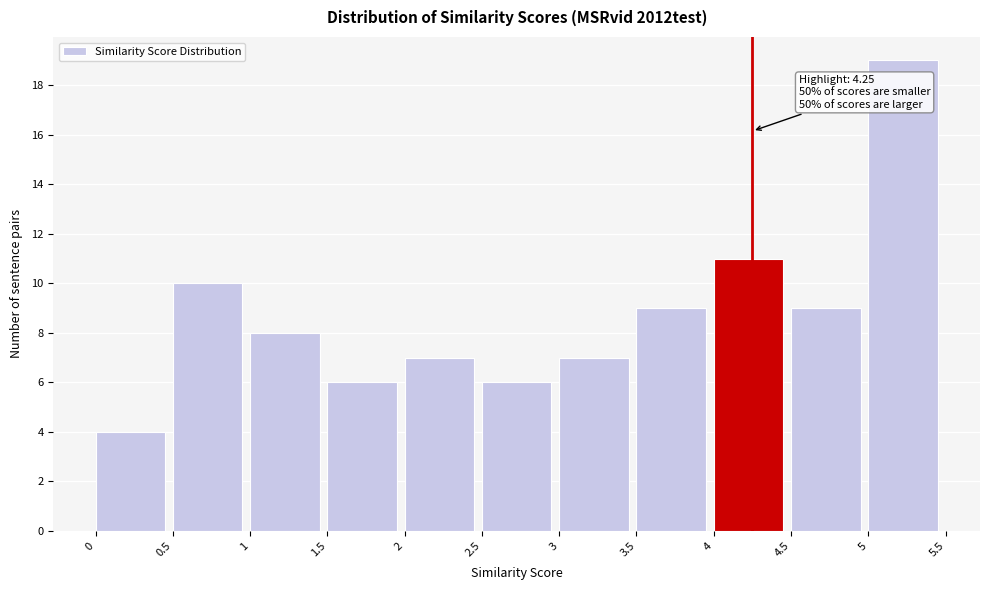

Which range on the x-axis has the tallest bar?

5 to 5.5